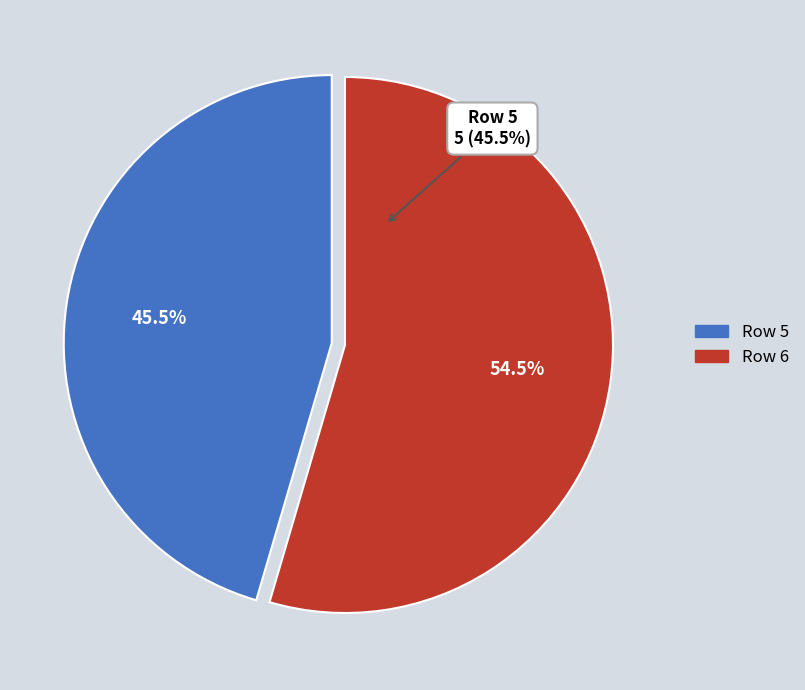

Rank the categories by value from lowest to highest.

5, 6